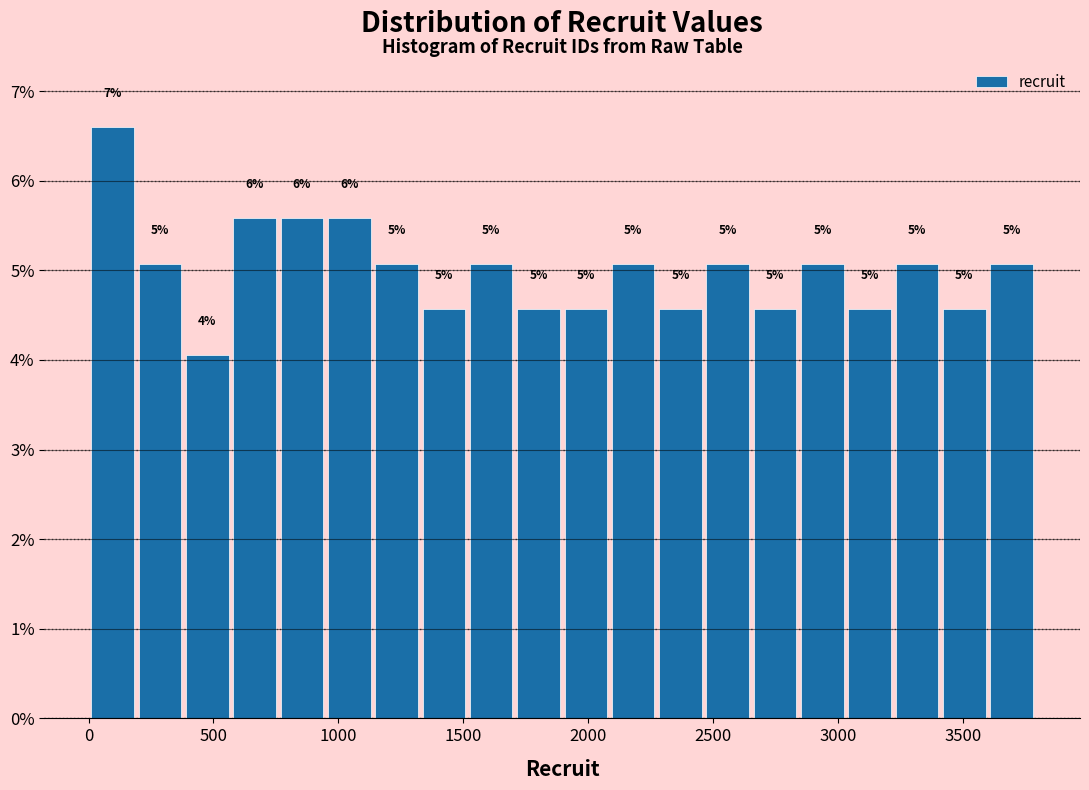

Around what value on the x-axis is the tallest bar? Give the approximate position of its centre, as read against the axis.

100